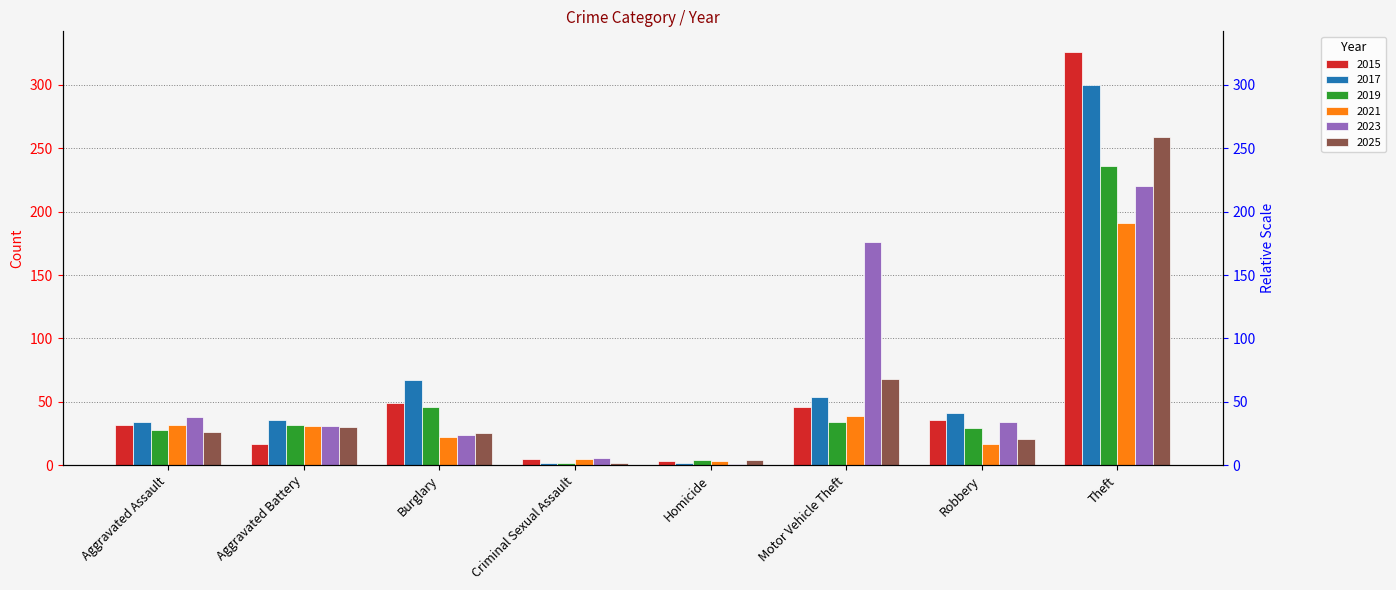

Rank the series by their maximum value, from lowest to highest.

2021, 2023, 2019, 2025, 2017, 2015